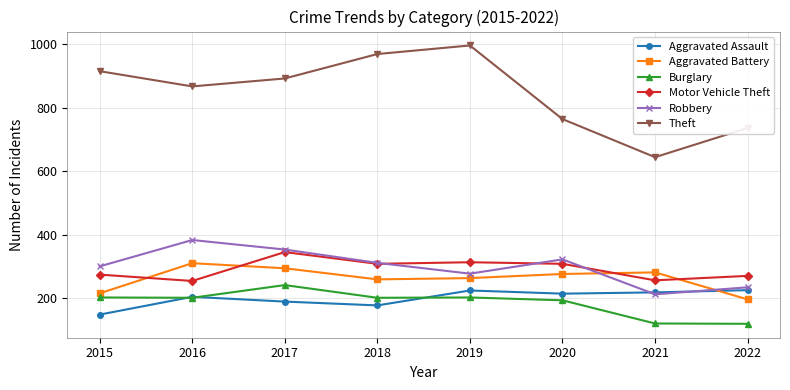

What is the total value across all series at 2022?

1780